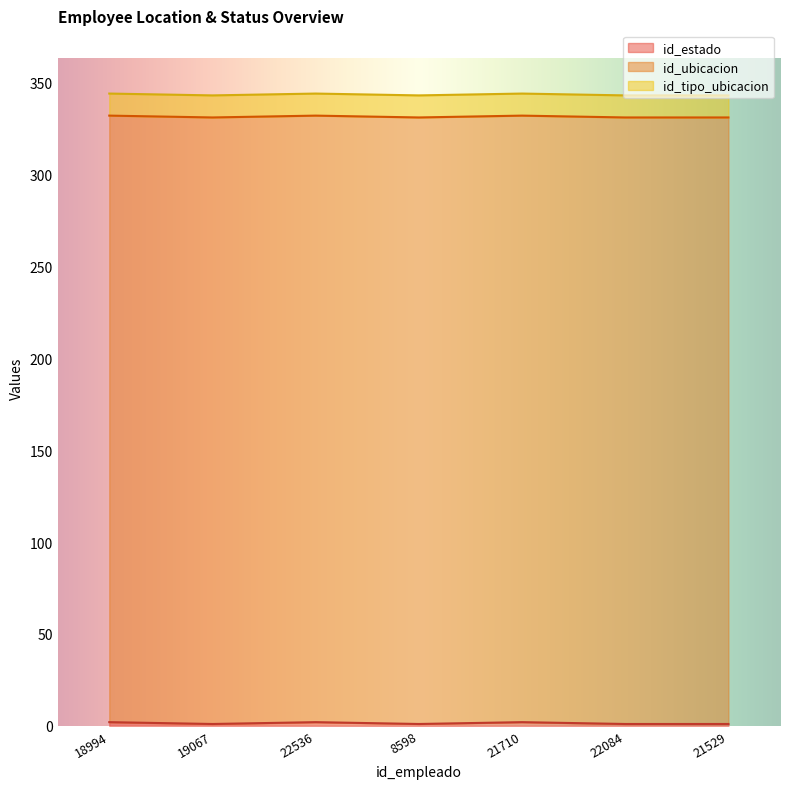

At which label does id_estado reach its peak?

18994